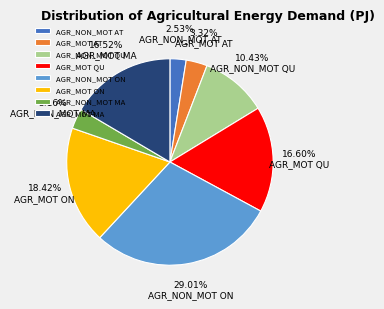

Is AGR_MOT ON the majority of the pie?

No